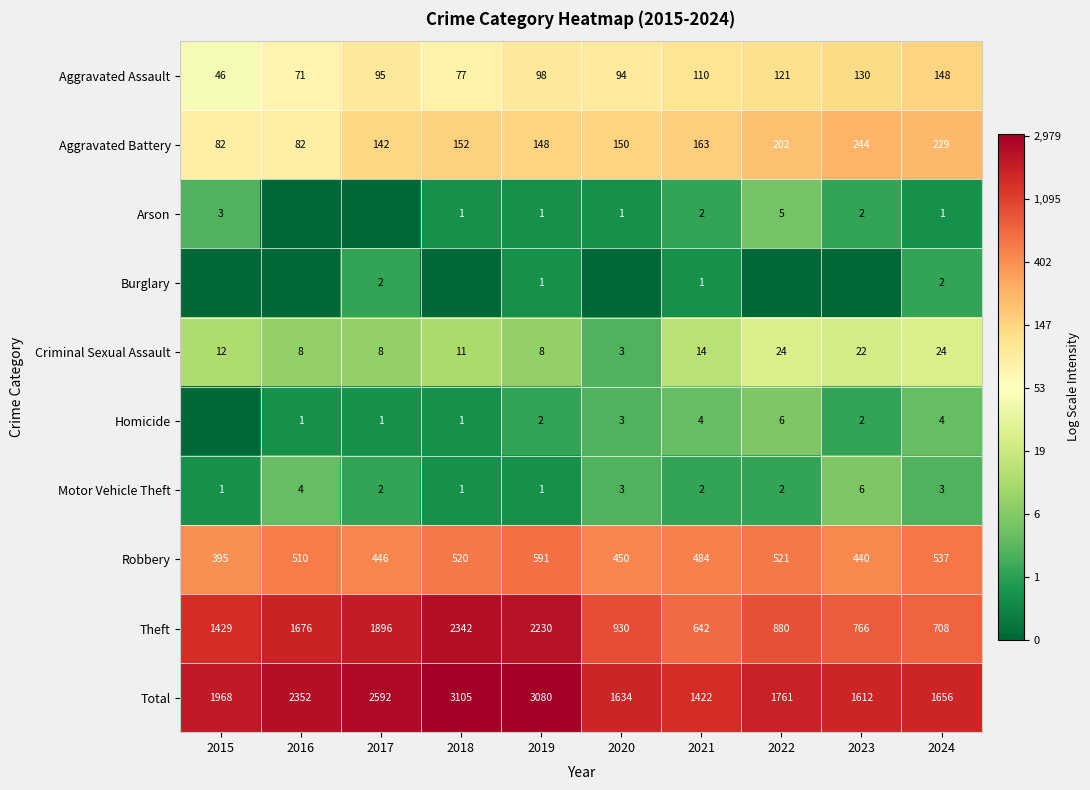

Which category has the lowest value in the Criminal Sexual Assault series?

2020